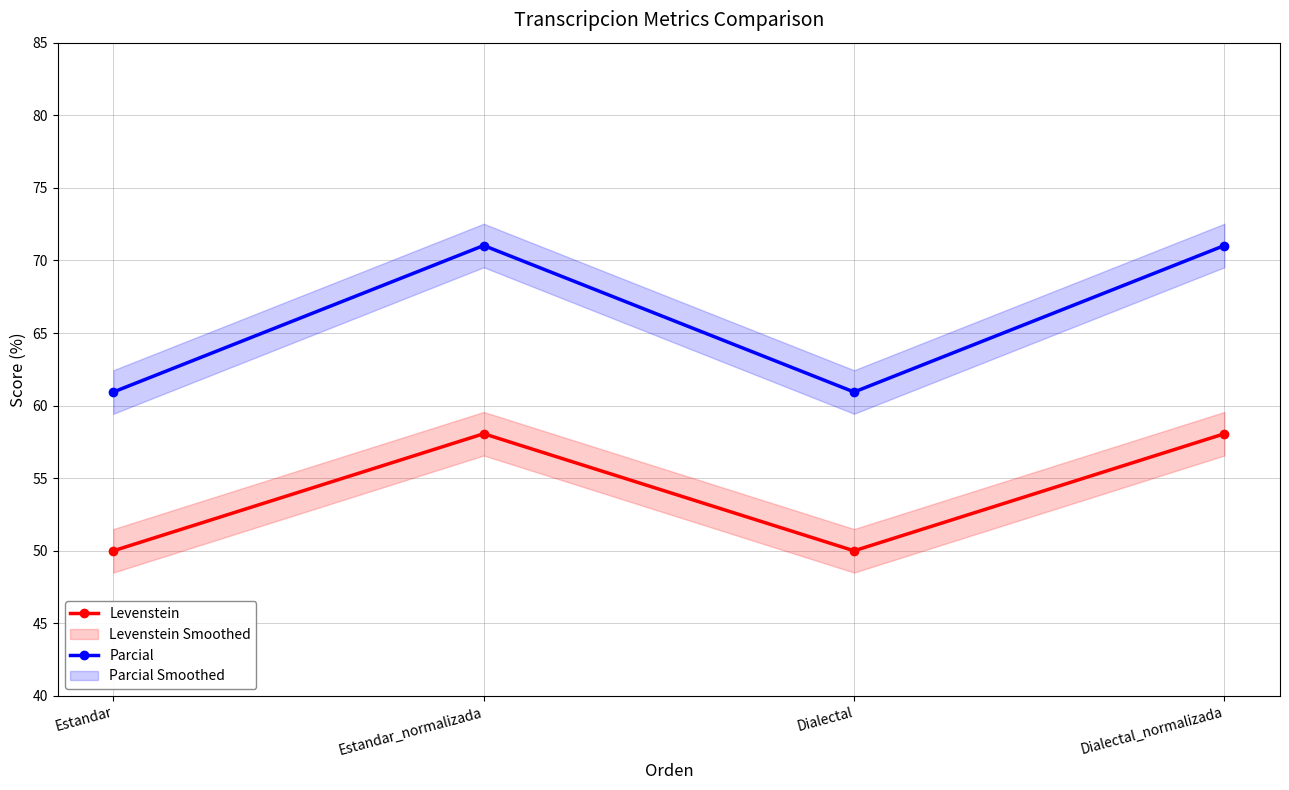

Is it true that Parcial equals 37.8 at Dialectal?

False